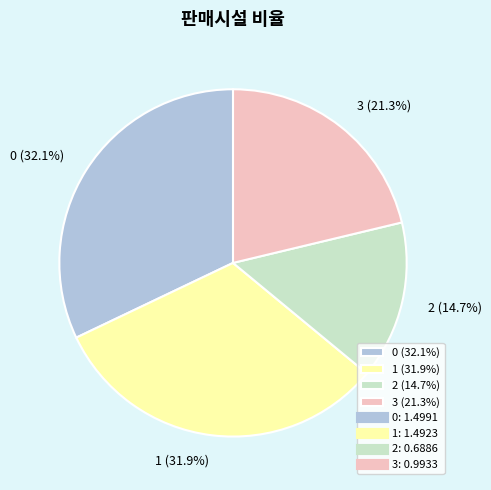

What is the ratio of the value at 1 (31.9%) to the value at 0 (32.1%)?

1.0